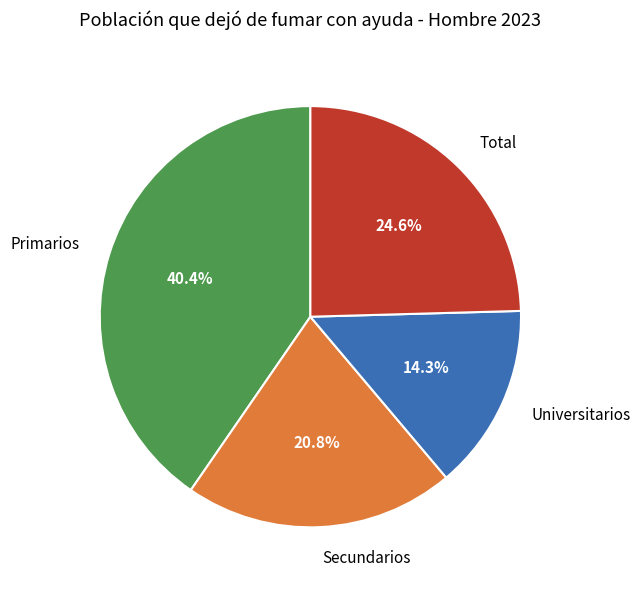

What is the largest slice in the pie chart?

Primarios